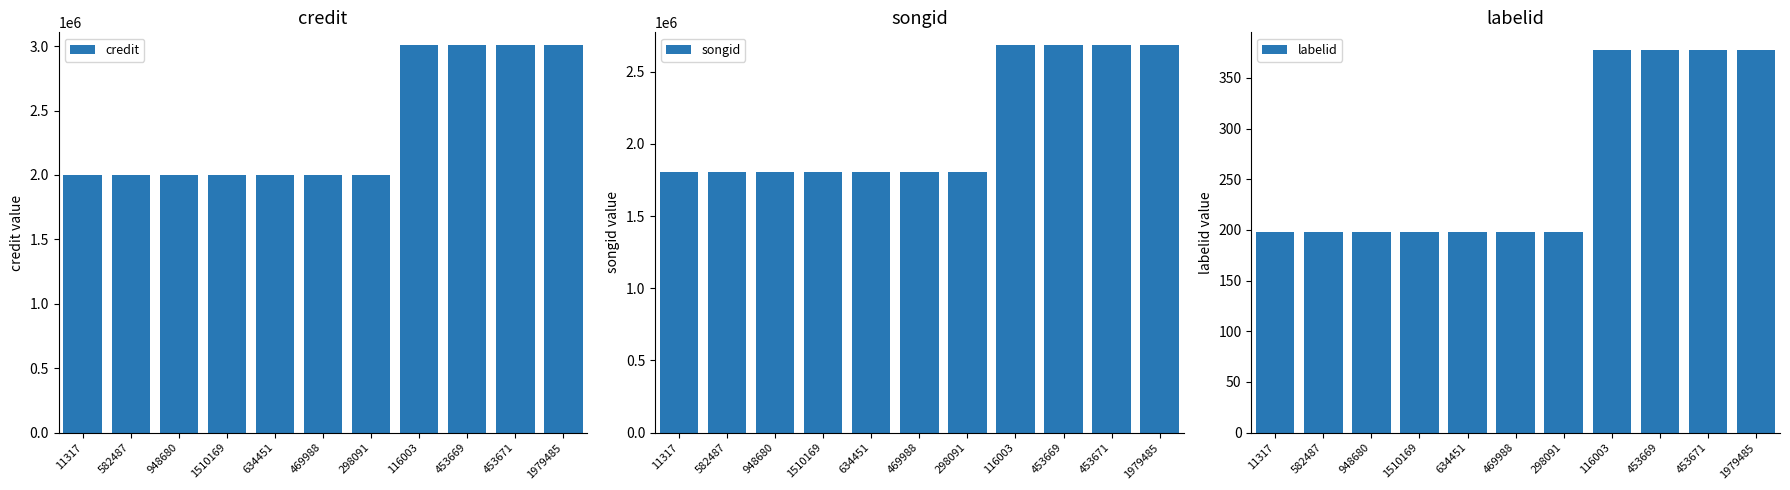

At which category is the sum across all series the highest?

116003